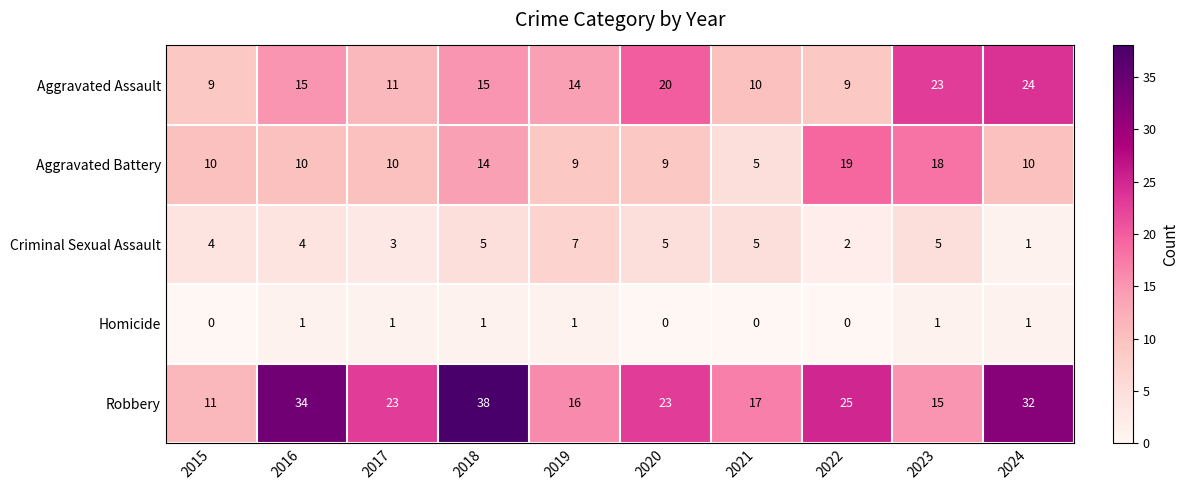

Which series has the largest range (max minus min)?

Robbery